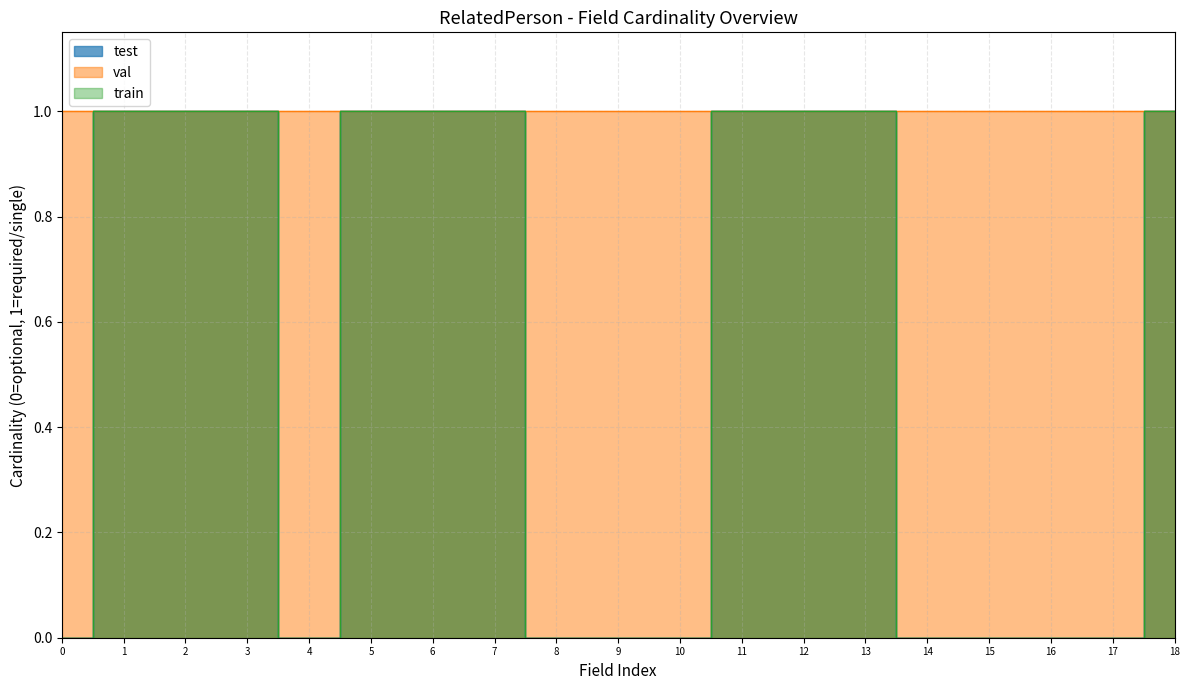

True or false: val and train intersect in this chart.

False